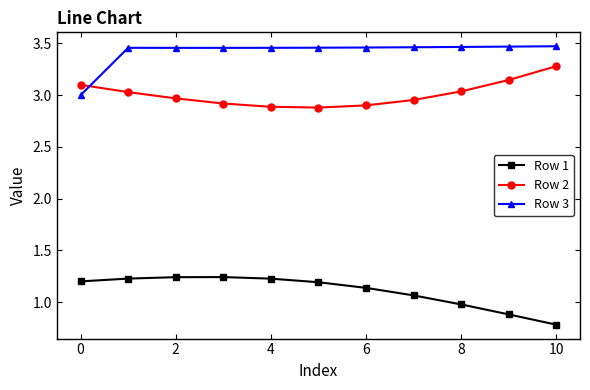

What is the difference between the second highest and second lowest values in the Row 2 series?

0.3